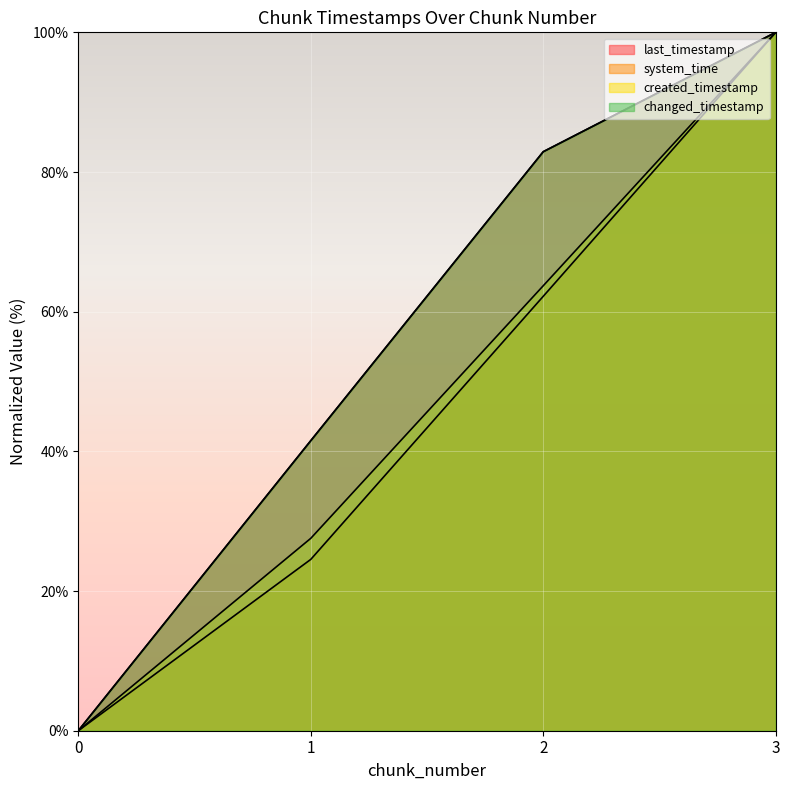

How many values in the system_time series exceed 62?

2